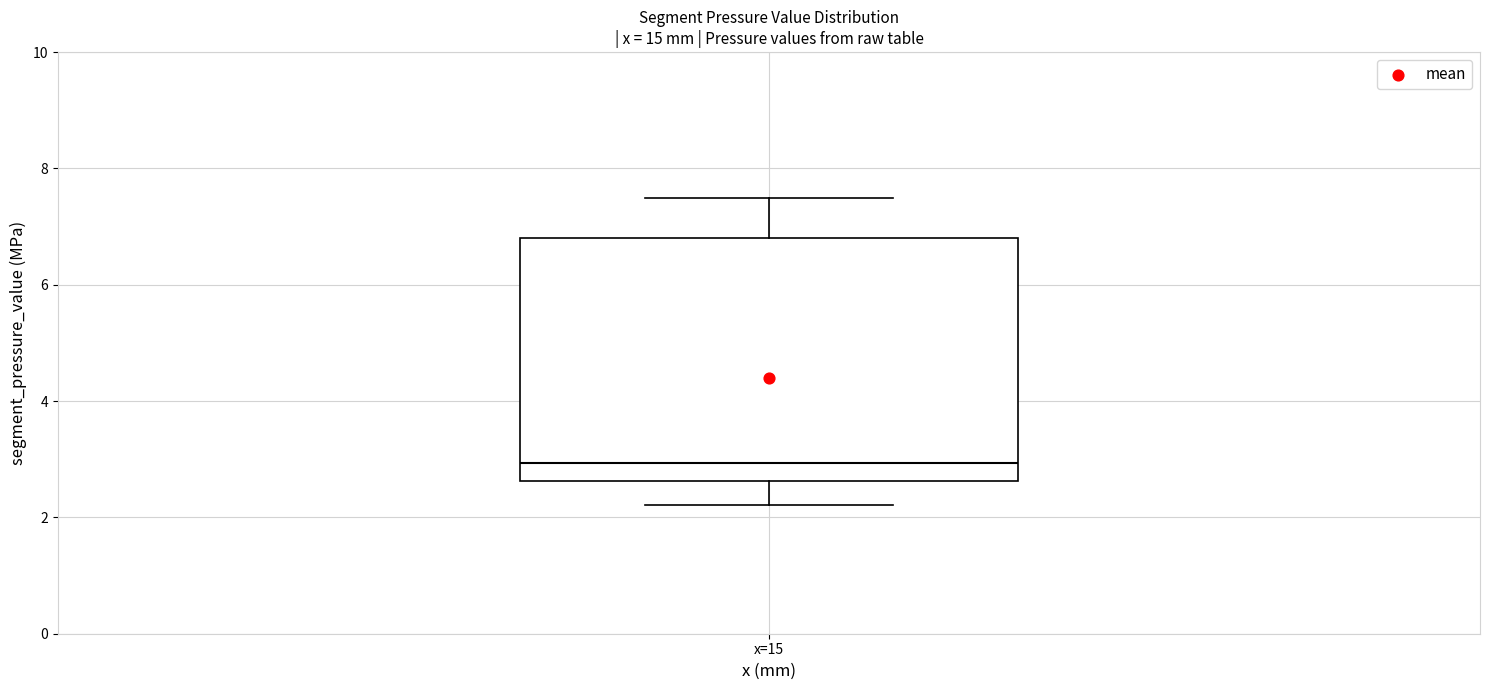

Transcribe this box plot: give where the median line is, the range the box spans, and where the two whiskers end, as read against the y-axis. The values are not printed on the chart, so give them approximately, as read against the axis.

median 3.0, box 2.6 to 6.8, whiskers 2.2 to 7.4